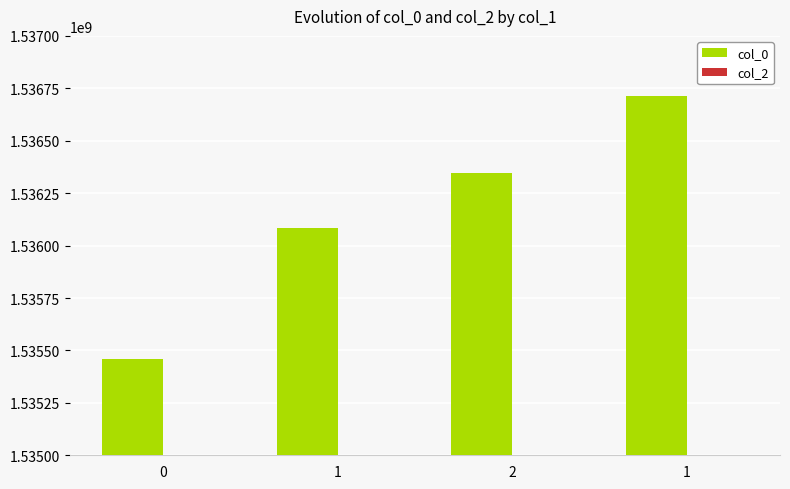

At which category does the chart reach its peak across all series?

1